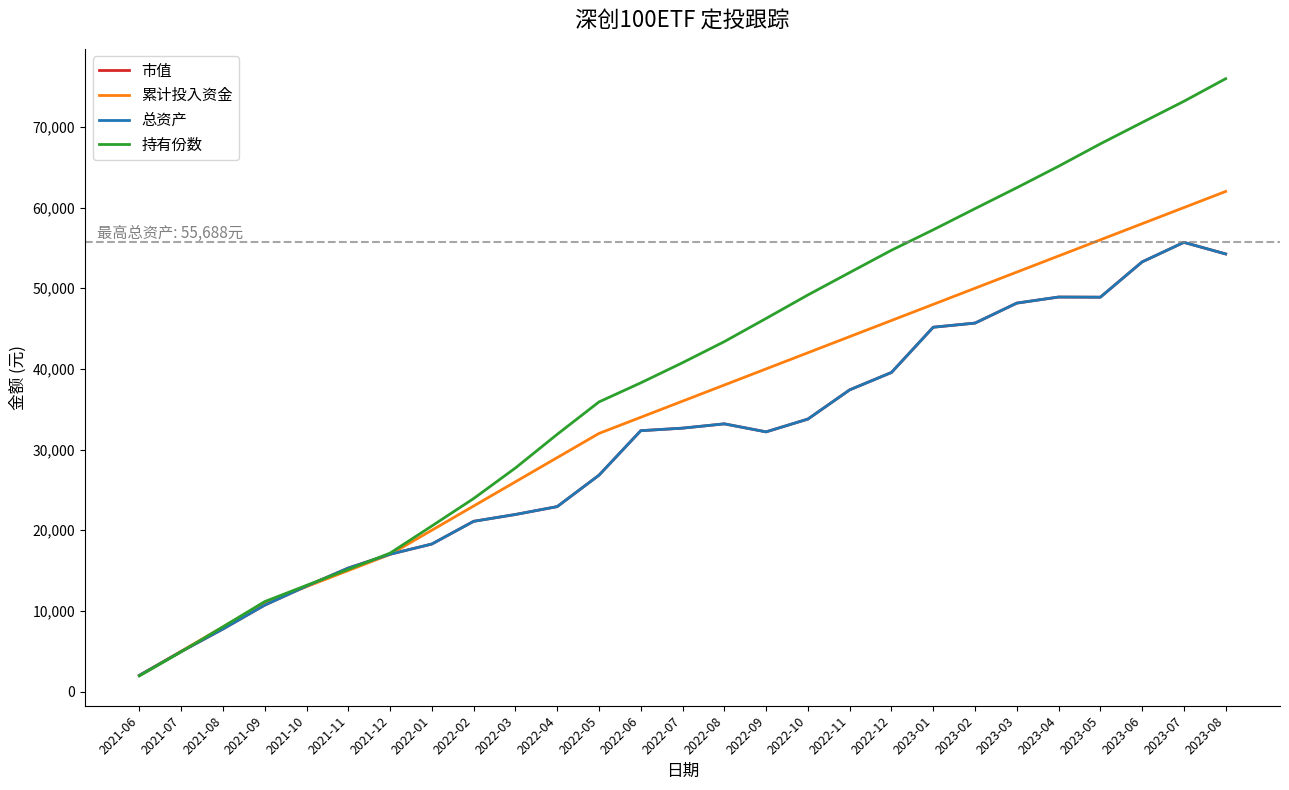

Is this an area chart (filled region under the line)?

No